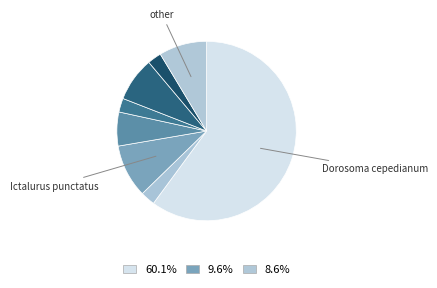

Does any single category account for the majority?

Yes